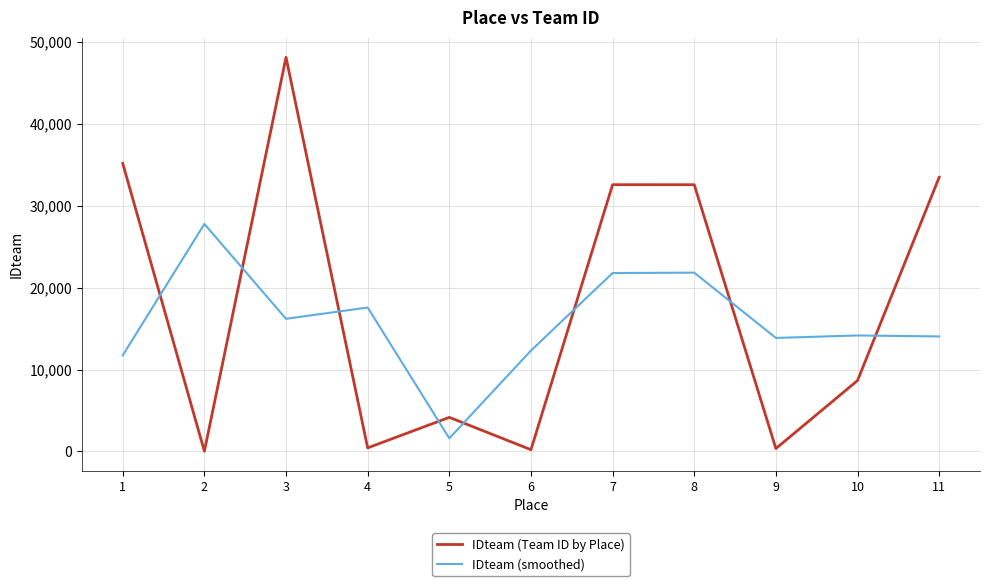

What is the difference between the highest and lowest values at 6?

12088.7